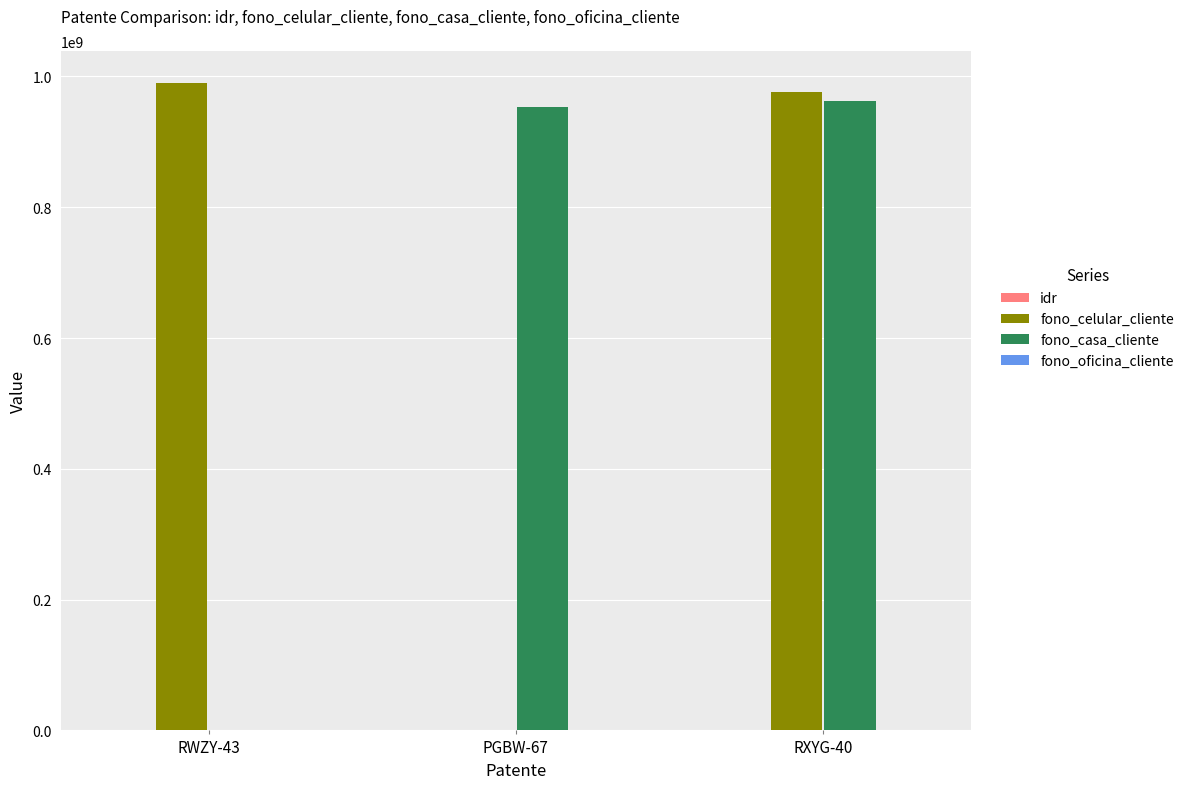

Is the value of fono_celular_cliente at RXYG-40 greater than the value of fono_casa_cliente at RWZY-43?

Yes